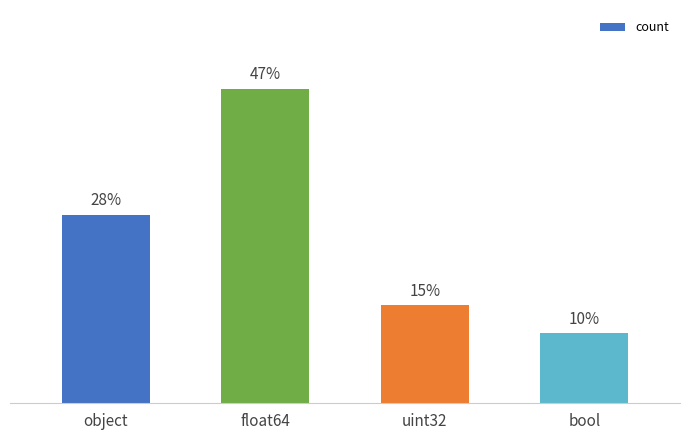

What is the label of the 4th bar from the right?

object